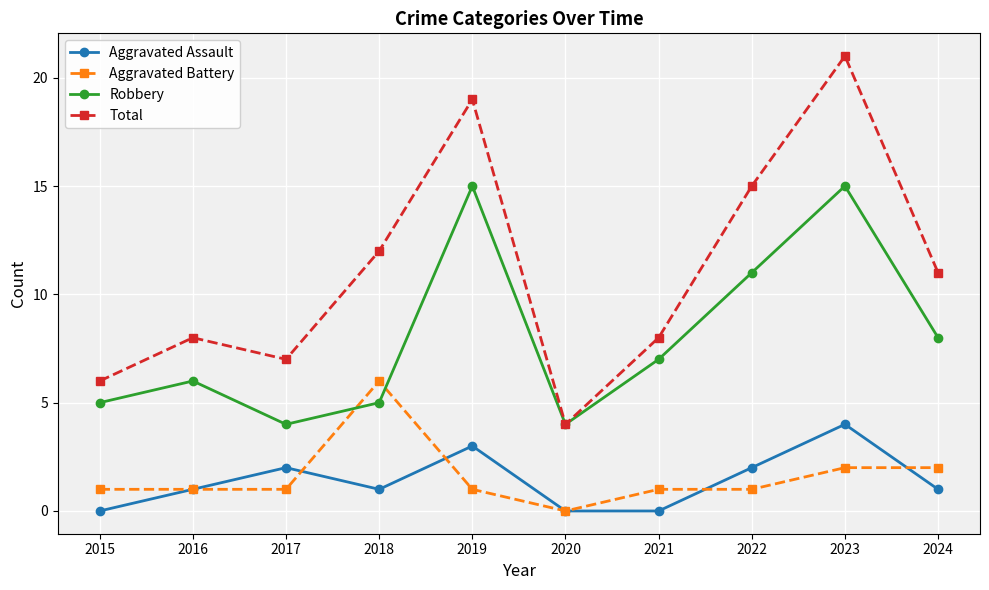

List the series in order of their peak value, lowest first.

Aggravated Assault, Aggravated Battery, Robbery, Total